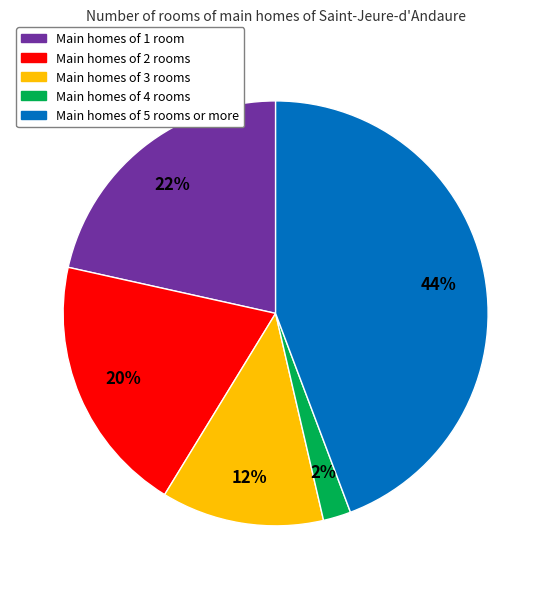

Does any single category account for the majority?

No